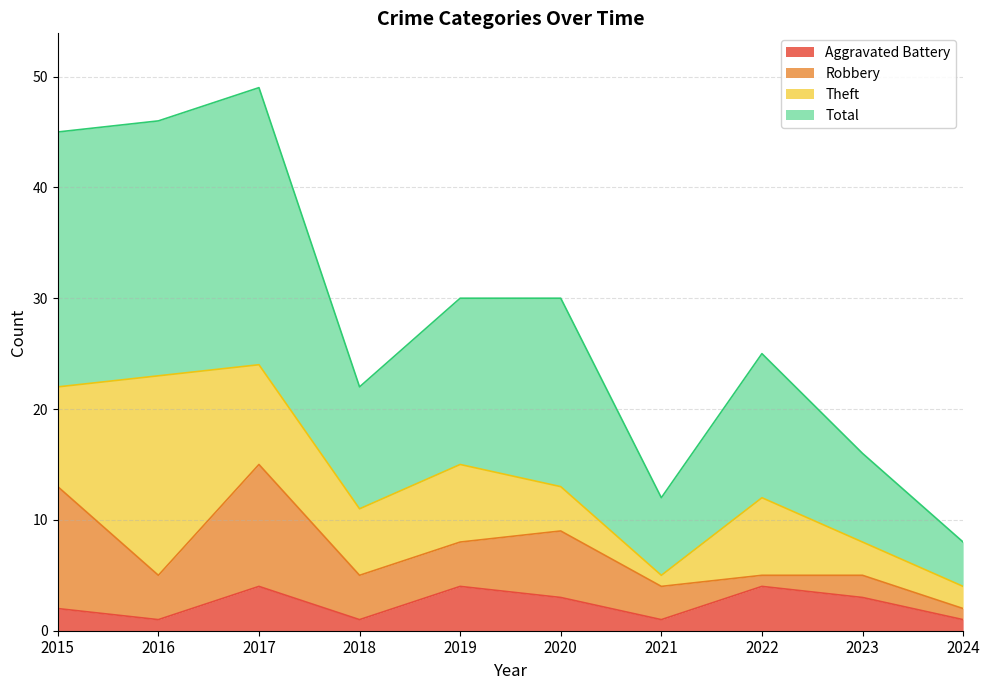

What is the spread (max minus min) of values at 2024?

7